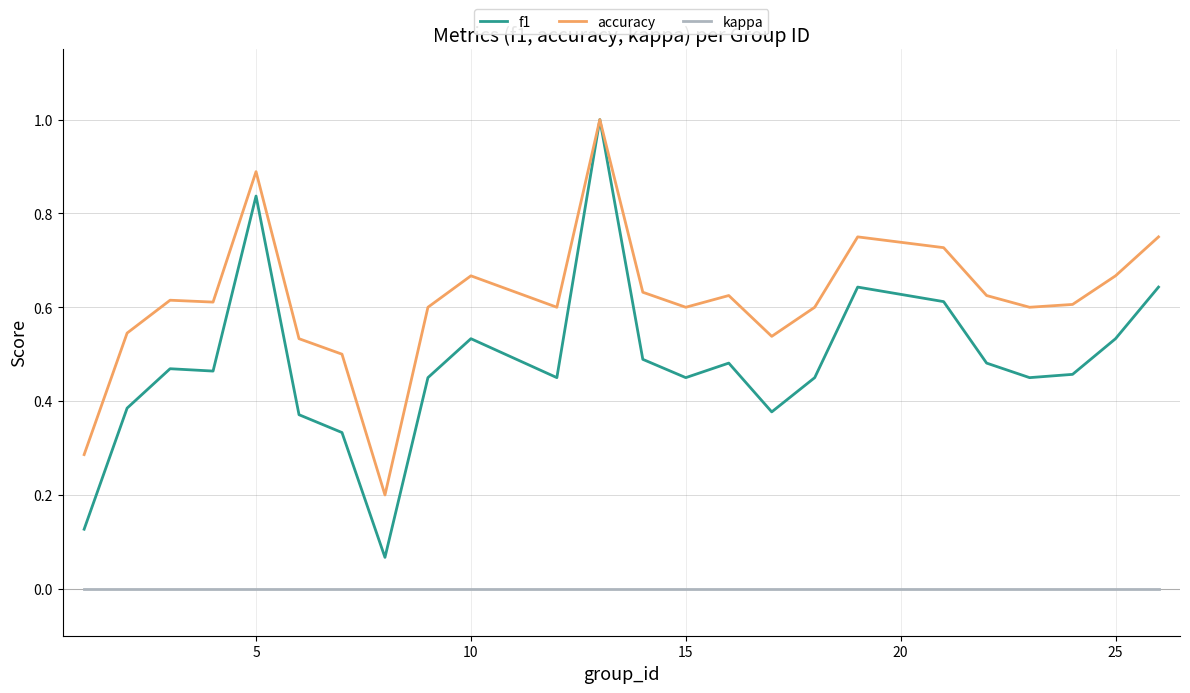

Which series has the widest spread of values?

f1